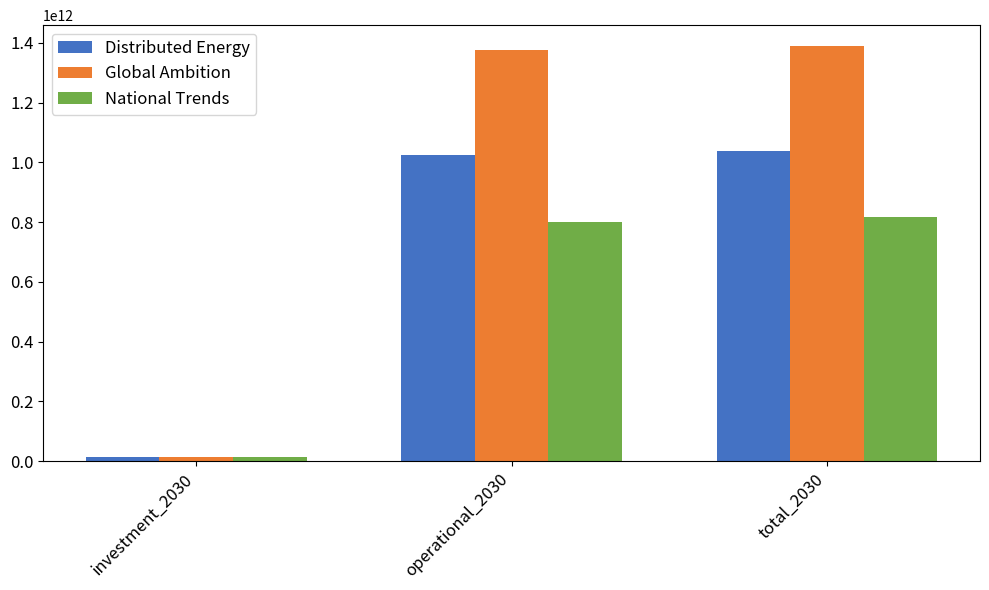

At which category is the sum across all series the highest?

total_2030